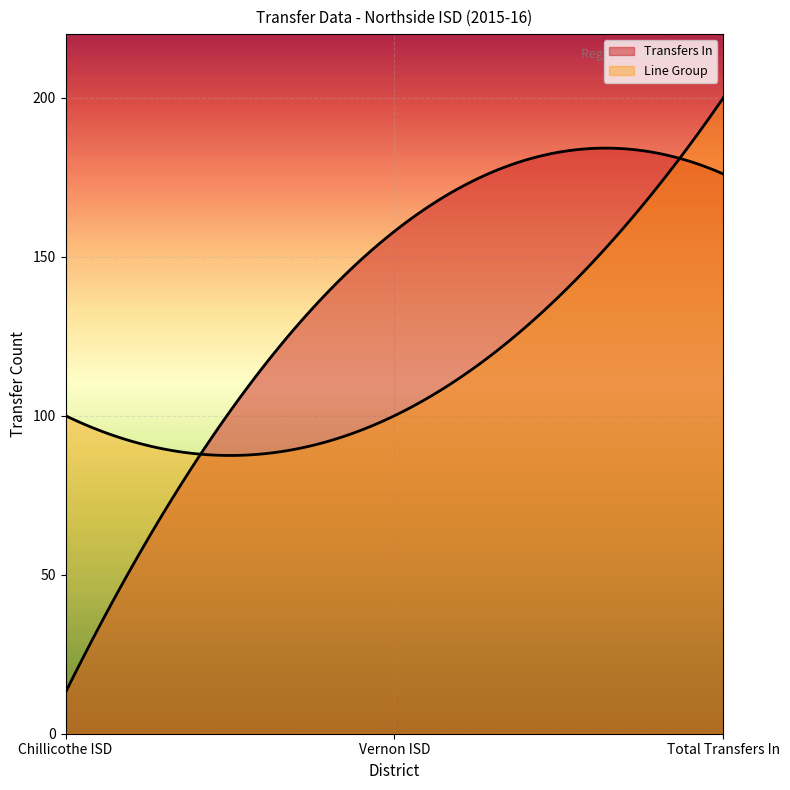

The value of Transfers In at Total Transfers In is 176. True or false?

True